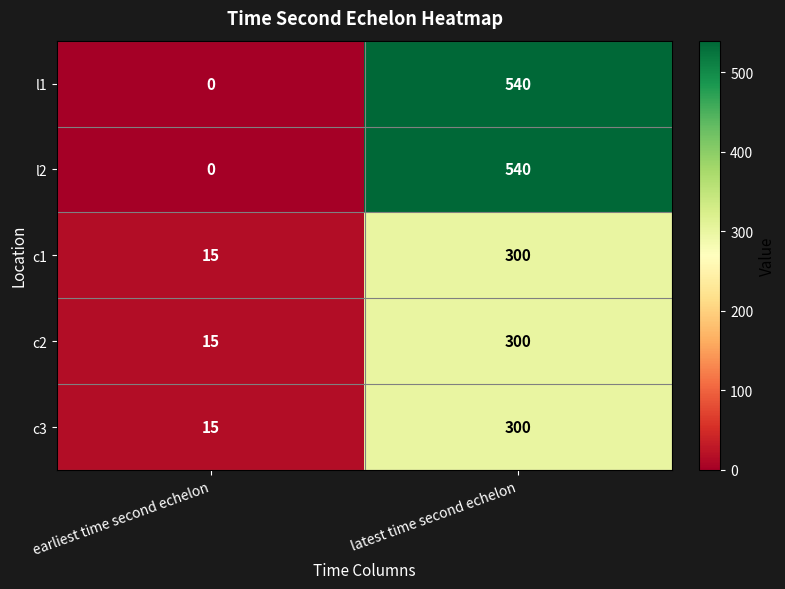

List the labels in order of c2 value, largest first.

latest time second echelon, earliest time second echelon